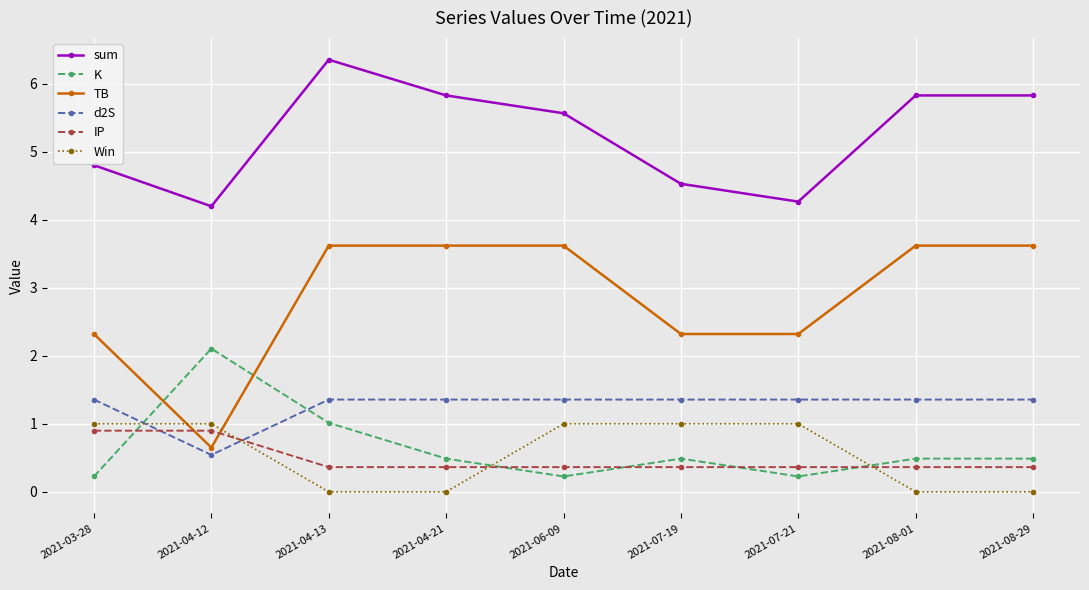

Count the number of data series in this chart.

6